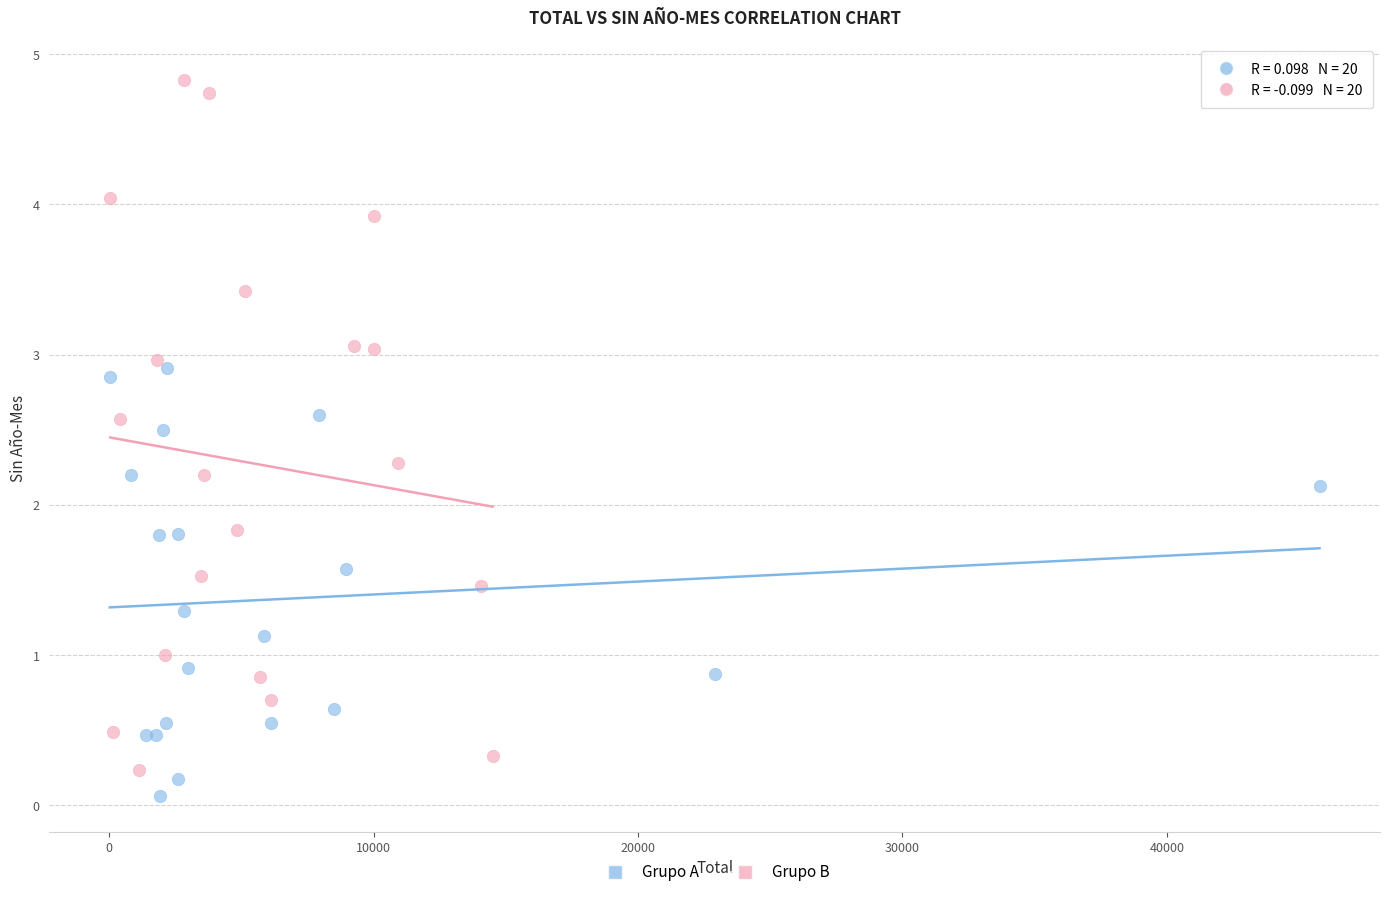

Which series reaches the maximum Y coordinate?

Grupo B